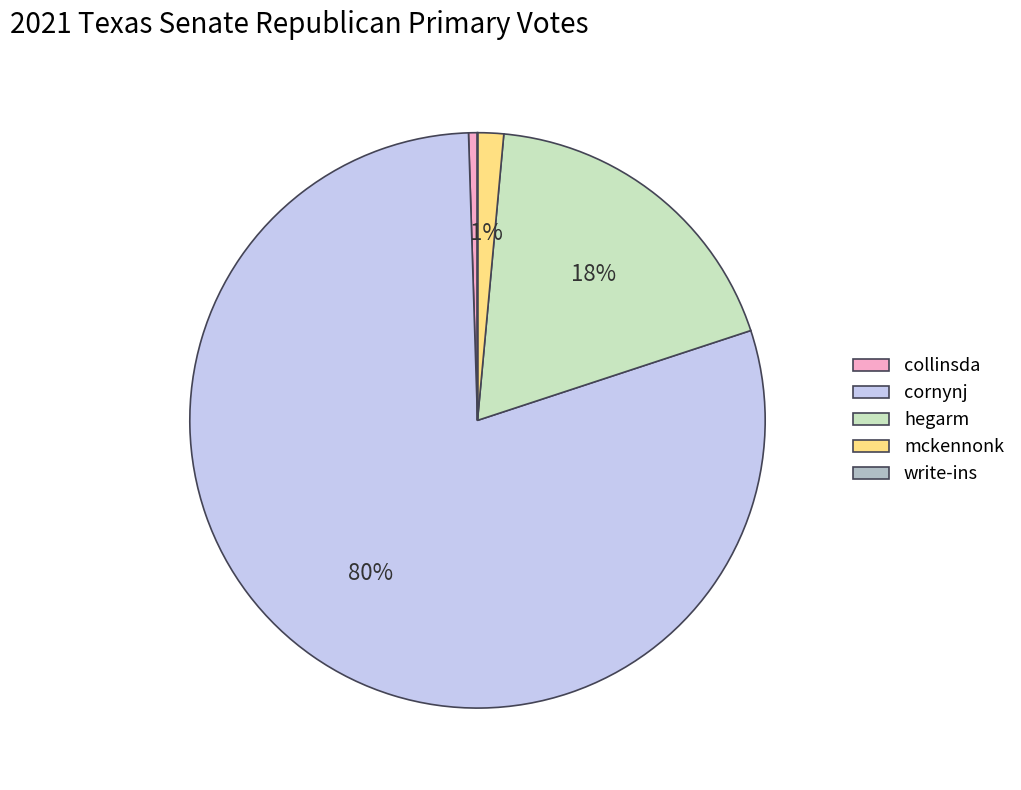

Which category has the biggest portion of the pie?

cornynj